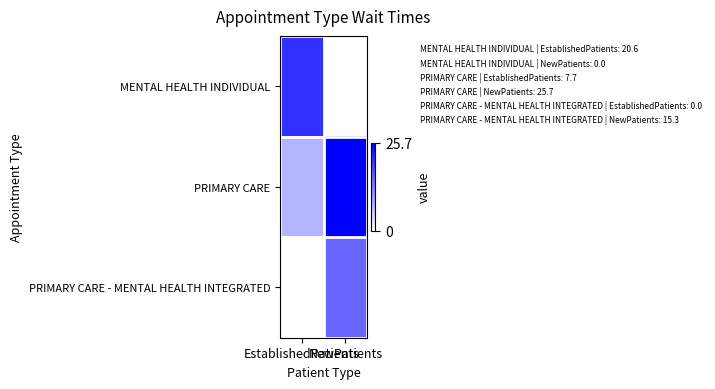

Which series changed the most between EstablishedPatients and NewPatients?

MENTAL HEALTH INDIVIDUAL